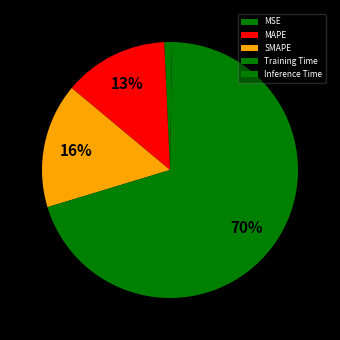

To the nearest percent, what is the difference between the largest and smallest slice percentages?

70%